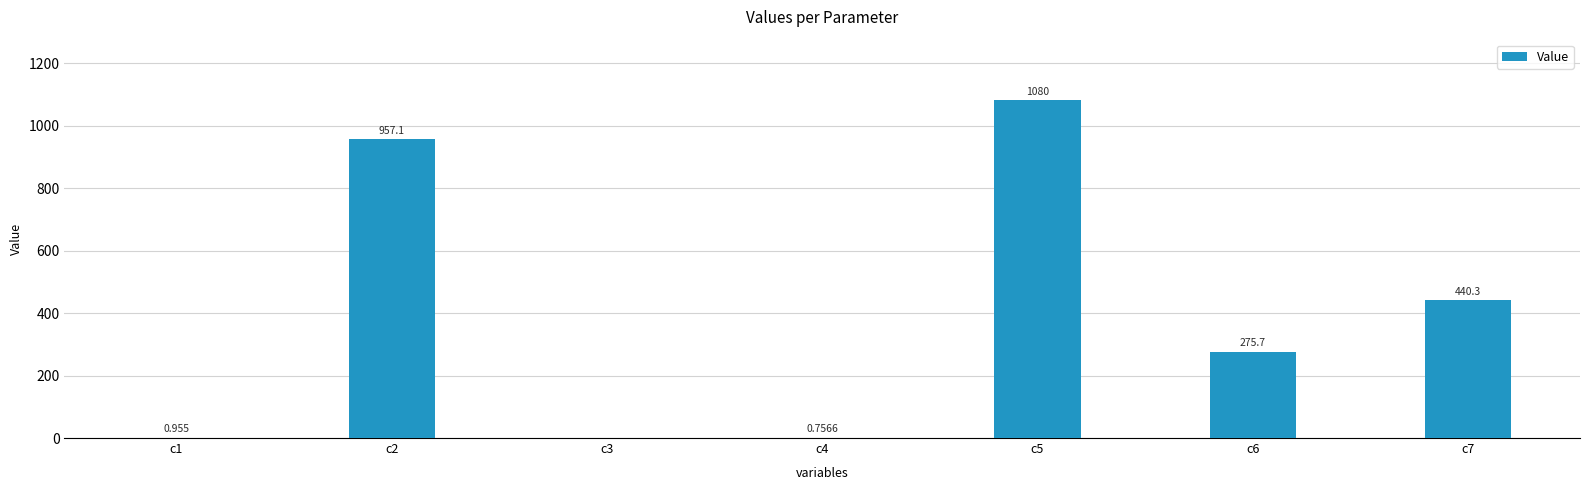

Rank the categories by value from highest to lowest.

c5, c2, c7, c6, c1, c4, c3